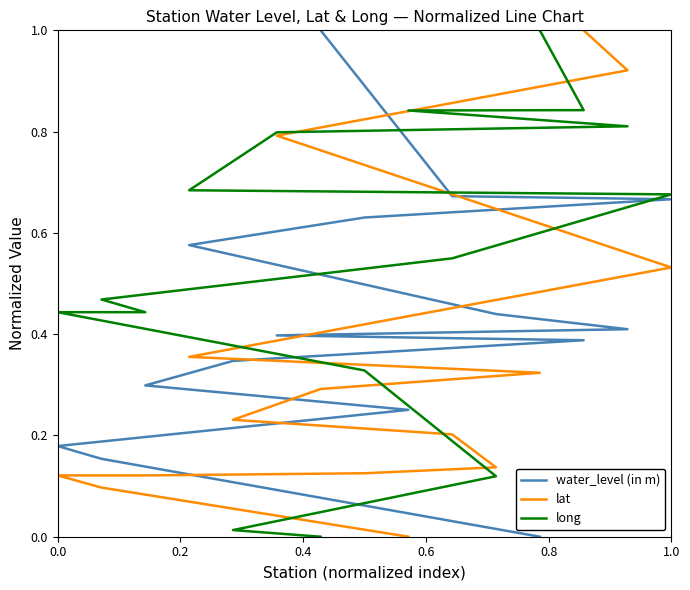

What is the difference between the maximum and minimum values in the water_level (in m) series?

1.0